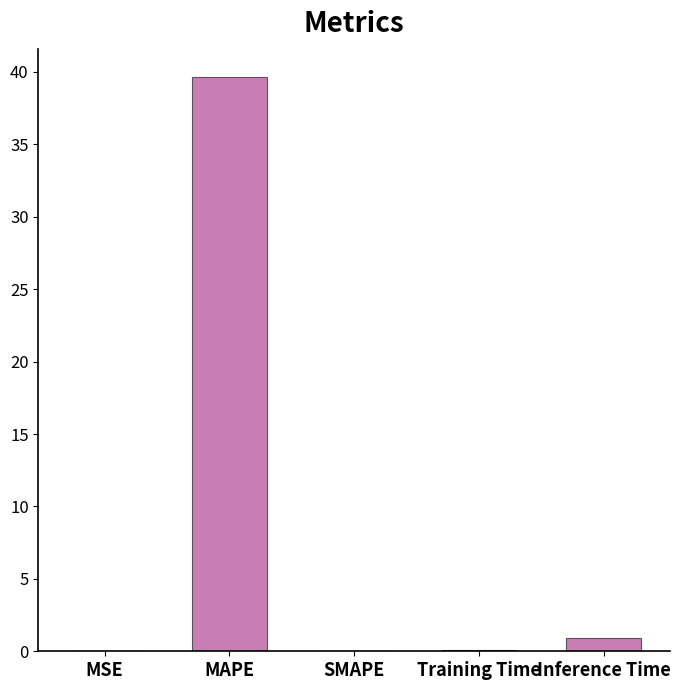

Read the value at MAPE.

39.6